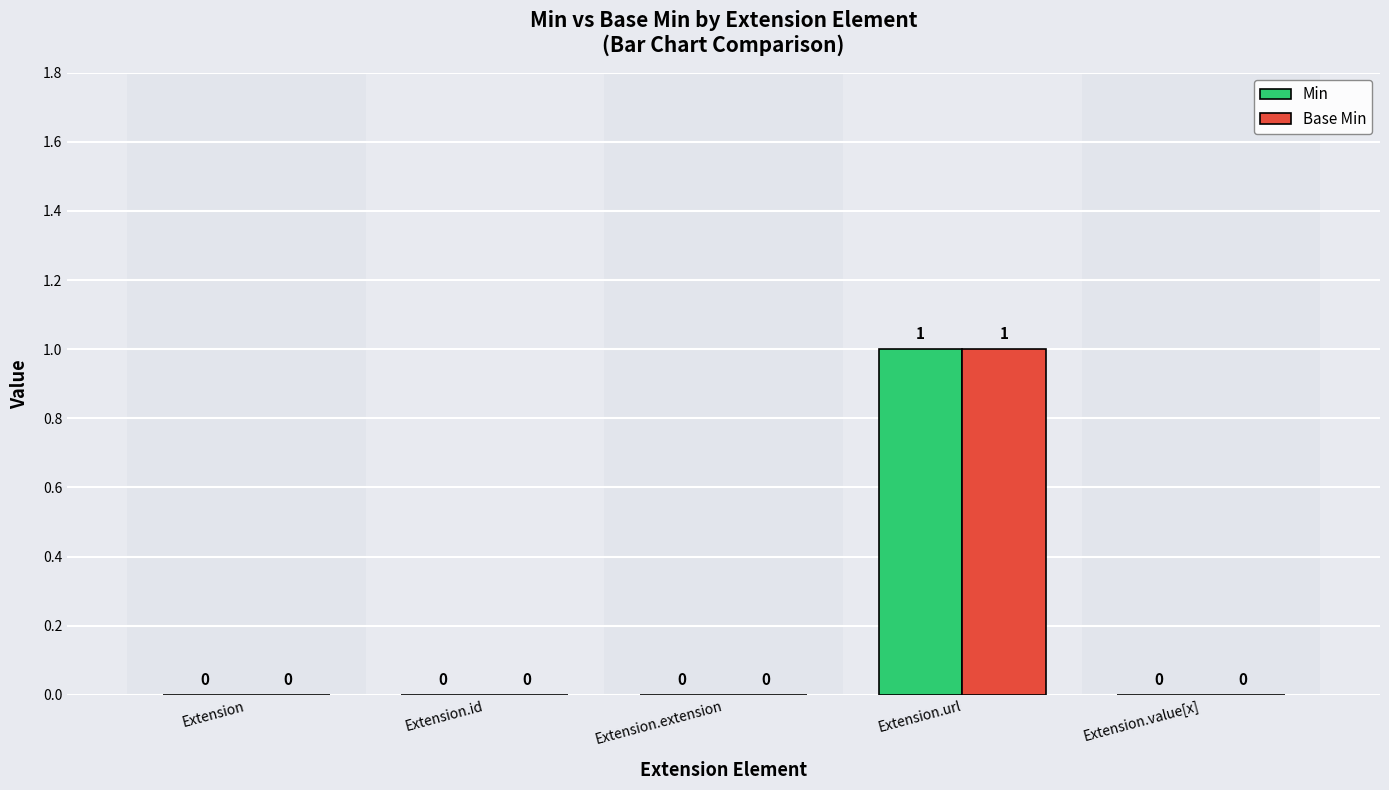

Reading right to left, what are all the values shown in this chart?

Min: 0	1	0	0	0
Base Min: 0	1	0	0	0